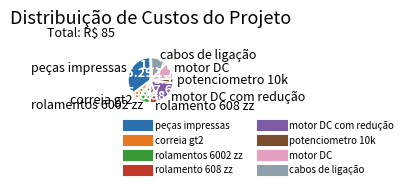

Does any single category account for the majority?

No